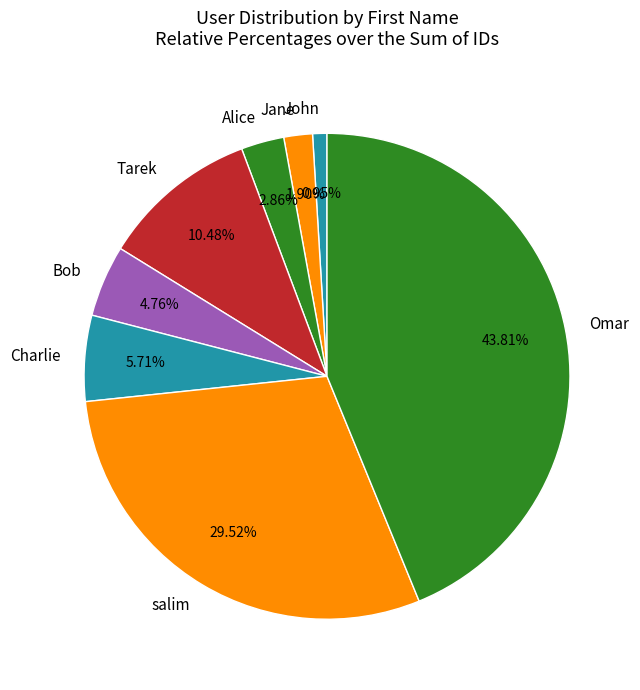

How many slices are in this pie chart?

8